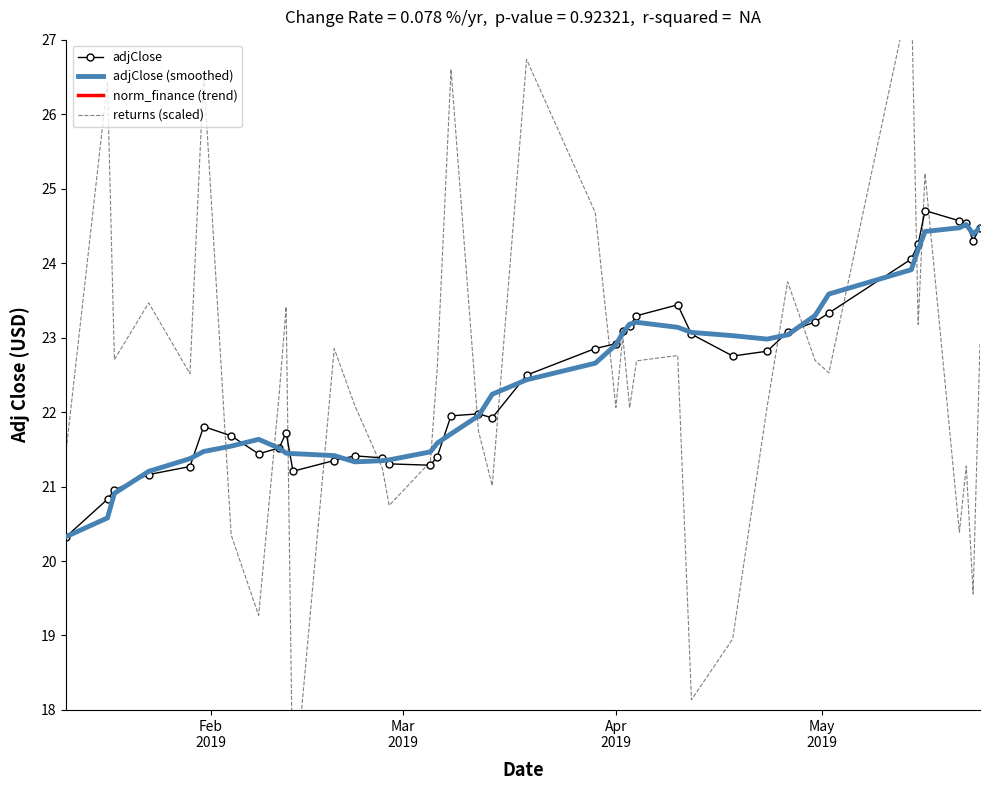

What is the minimum value for adjClose?

20.3